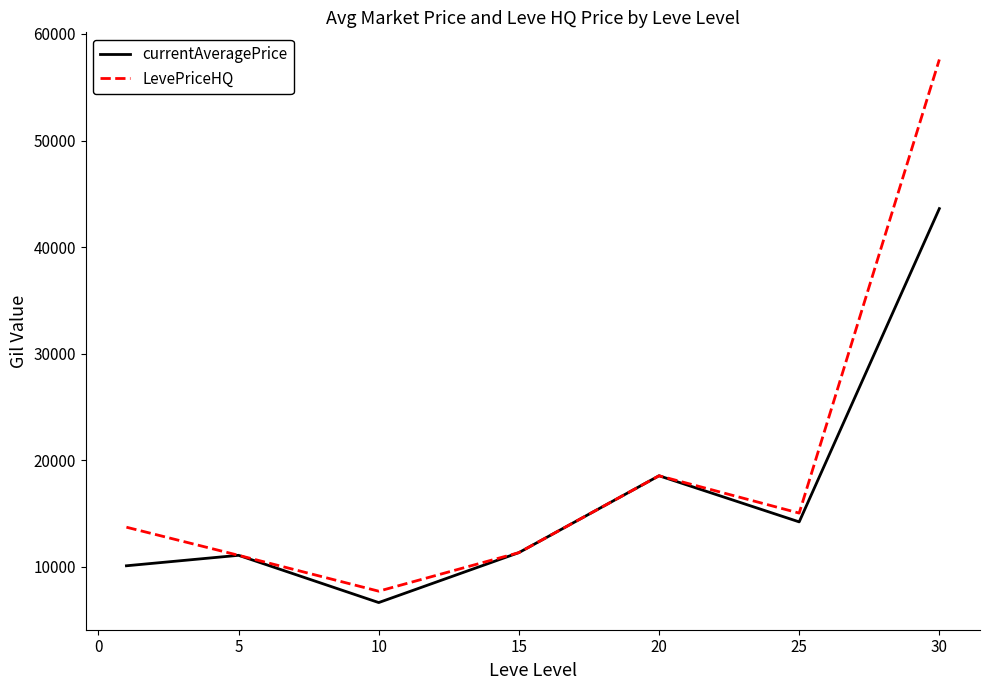

What is the greatest value displayed?

57604.8